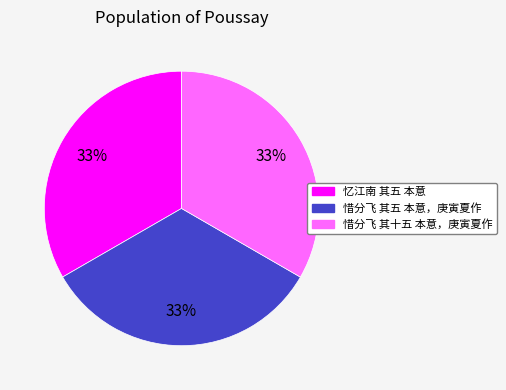

True or false: 惜分飞 其五 本意，庚寅夏作 accounts for 33% of the total.

True